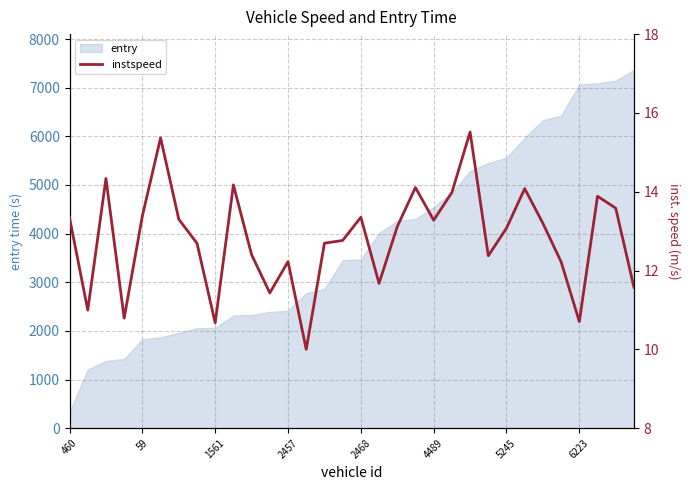

What is the maximum value for entry?

7365.1